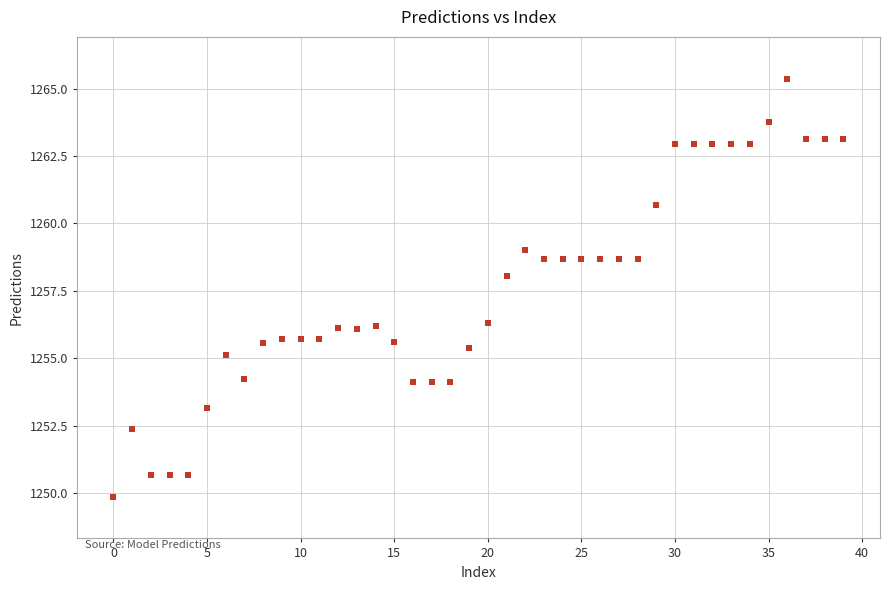

What is the range of Y values (max minus min)?

15.5